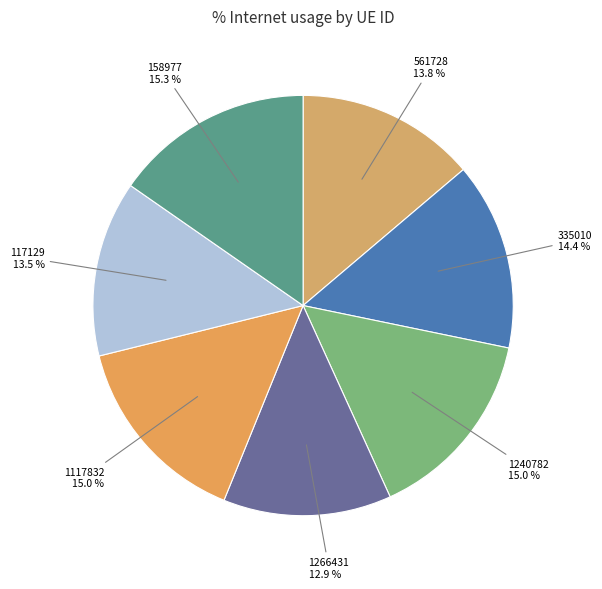

How many segments does this pie chart have?

7